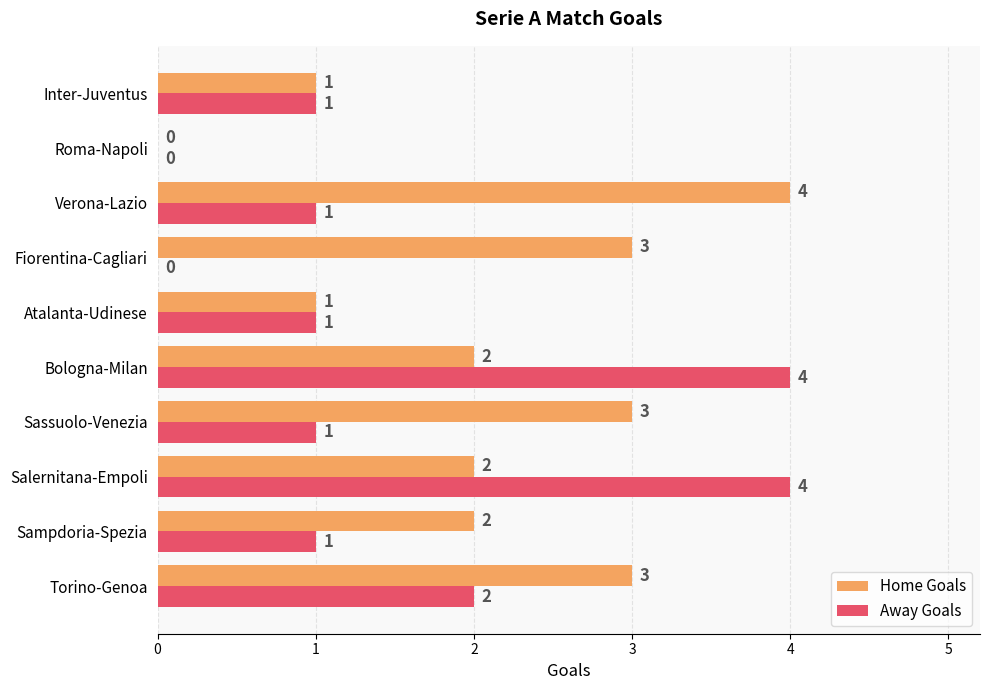

What is the sum of the Away Goals values at Bologna-Milan and Sassuolo-Venezia?

5